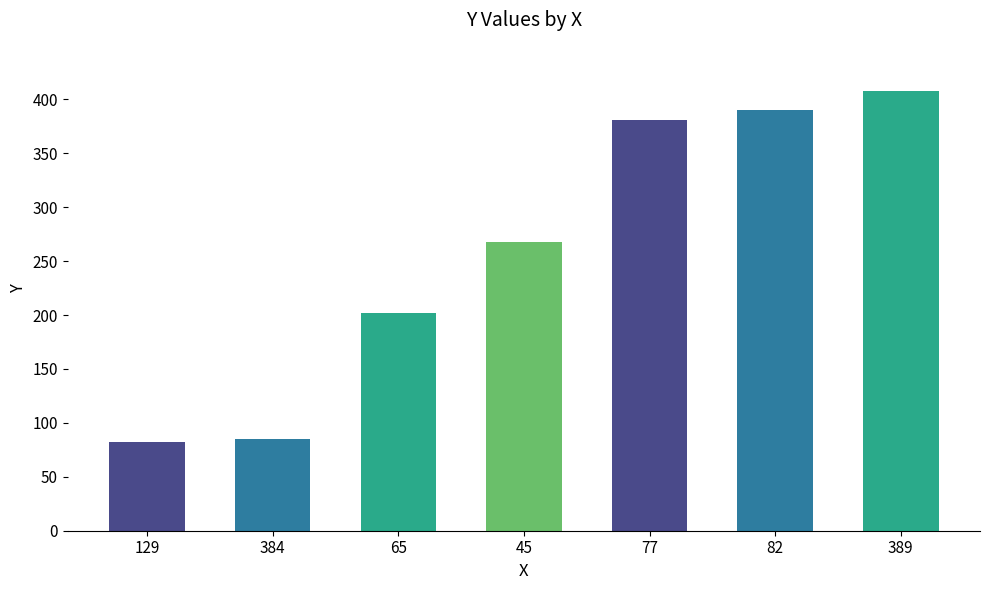

What is the greatest value displayed?

408